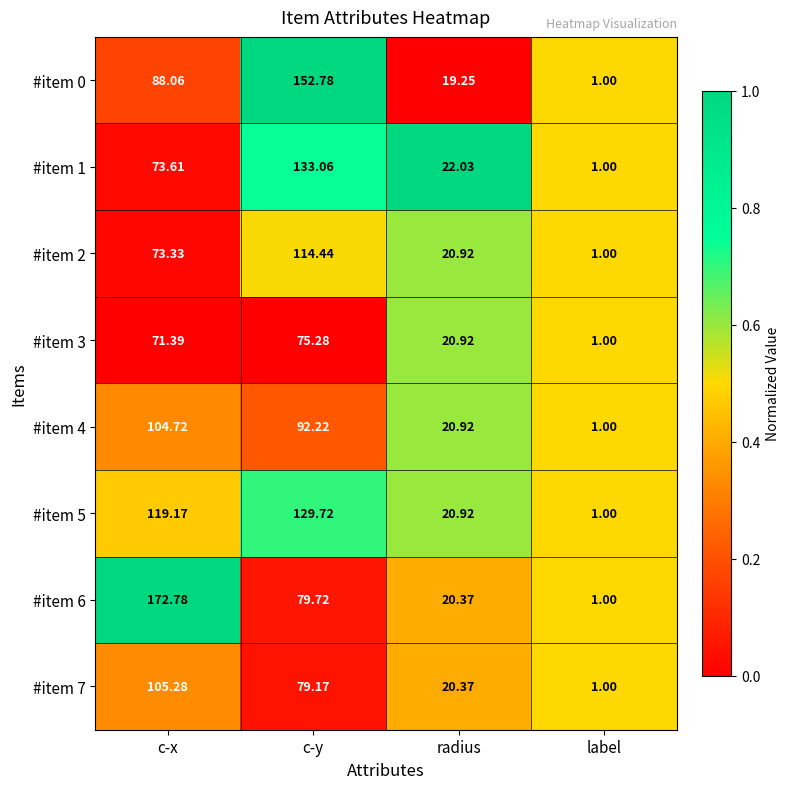

Rank the series by their maximum value, from lowest to highest.

#item 3, #item 4, #item 7, #item 2, #item 5, #item 1, #item 0, #item 6